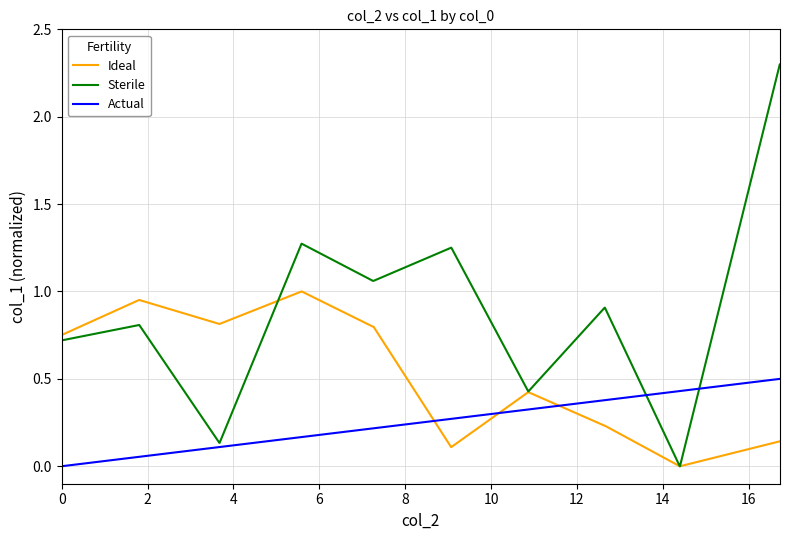

Which series has the largest total across all categories?

Sterile